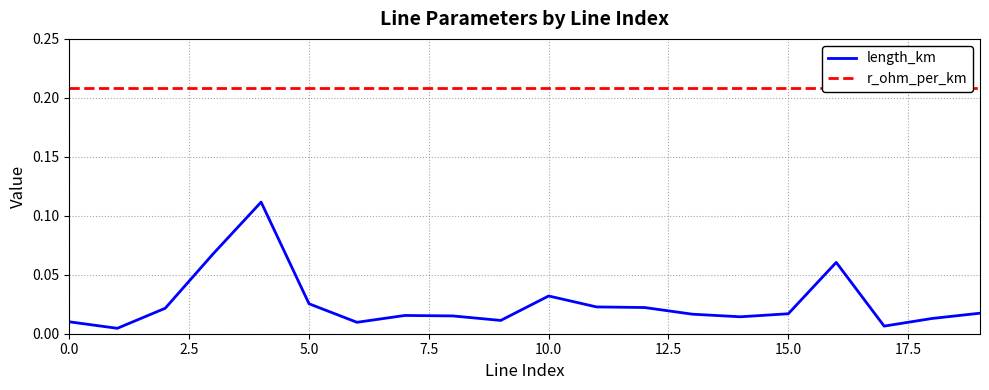

Which series has the largest range (max minus min)?

length_km